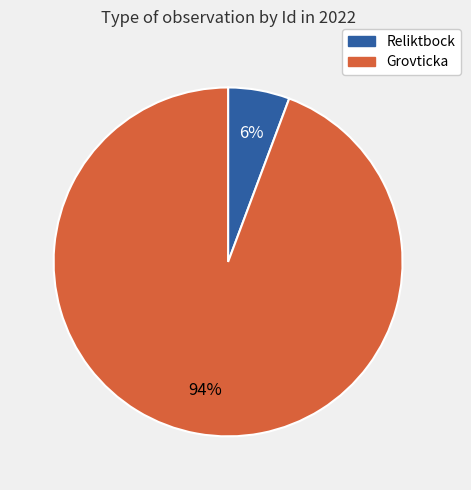

How many segments does this pie chart have?

2